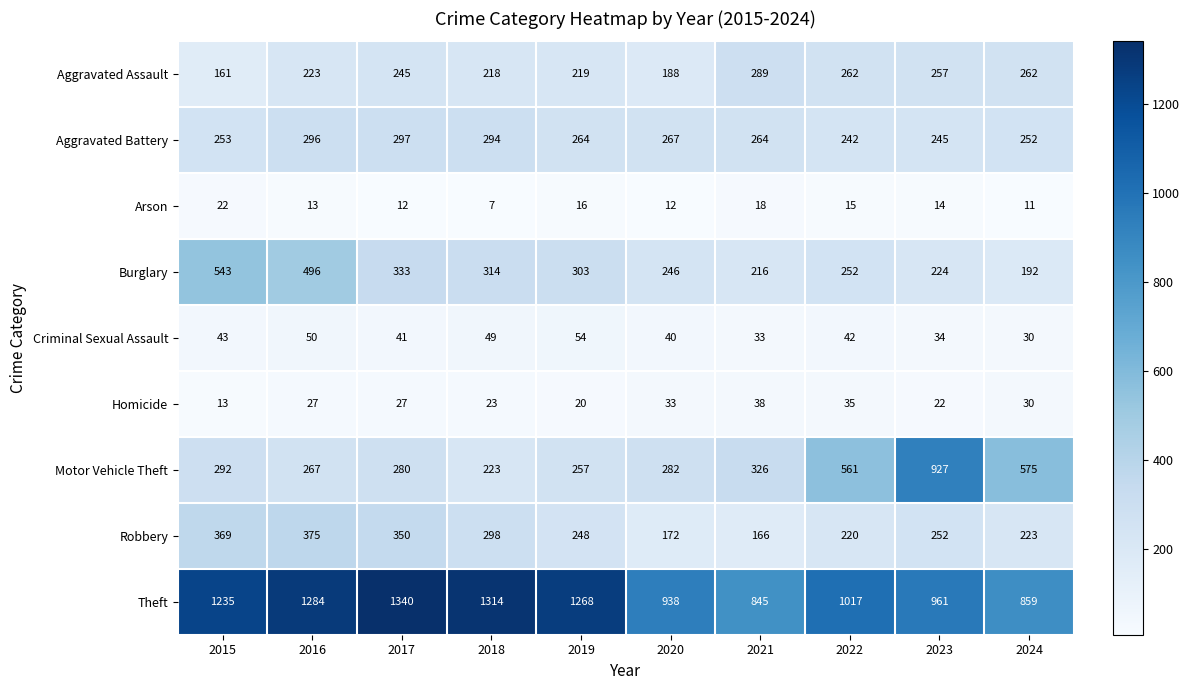

Where does the Burglary series first go above 303?

2015